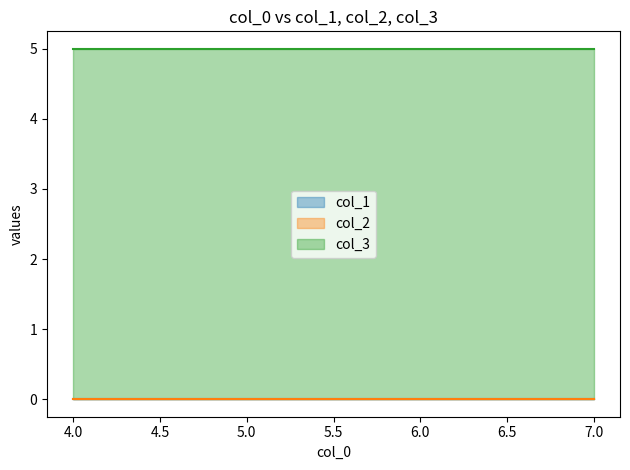

Which series has the largest range (max minus min)?

col_1